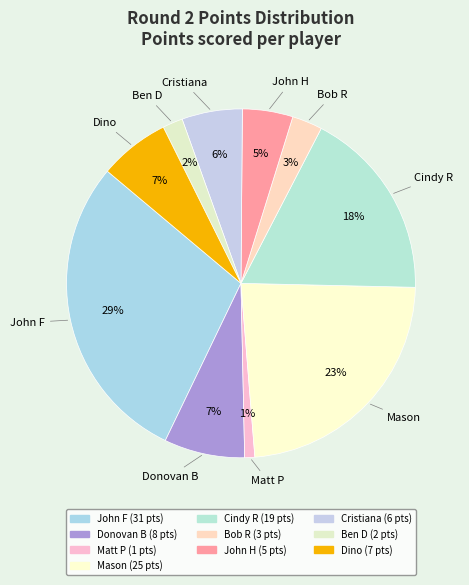

To the nearest percent, what percentage of the pie is Donovan B?

7%